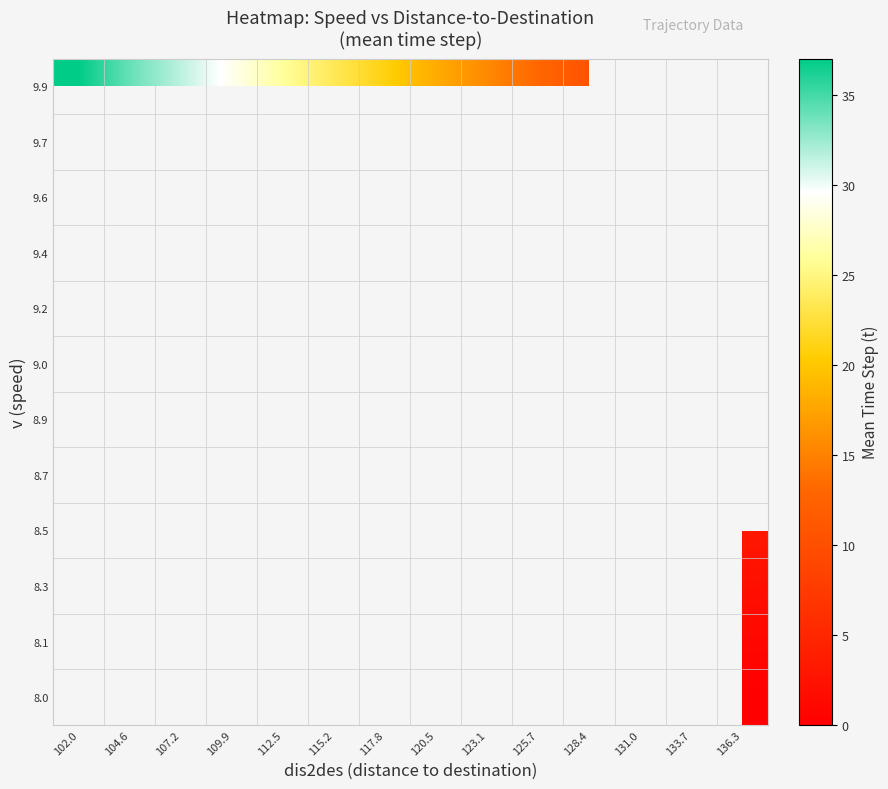

At which label does 8.0 reach its peak?

102.0